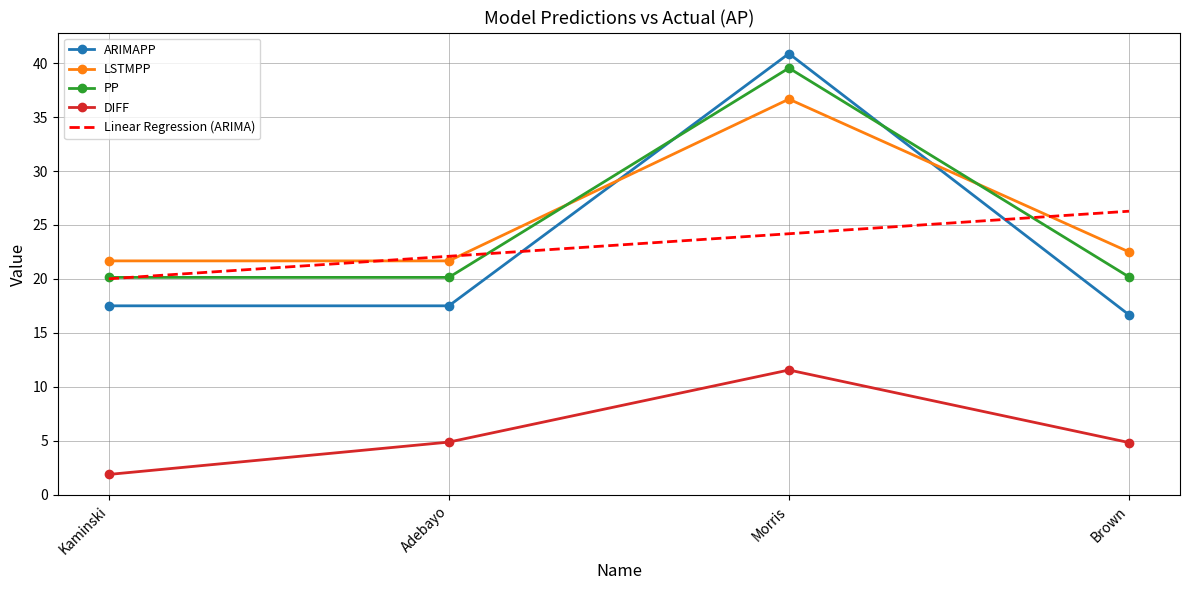

How many values in the ARIMAPP series exceed 17?

3